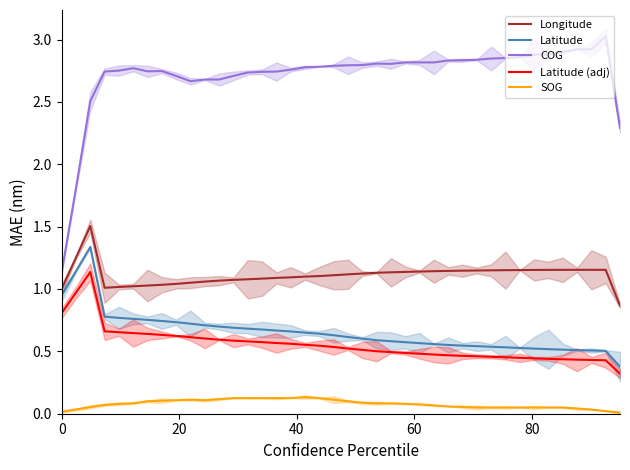

True or false: COG and SOG intersect in this chart.

False